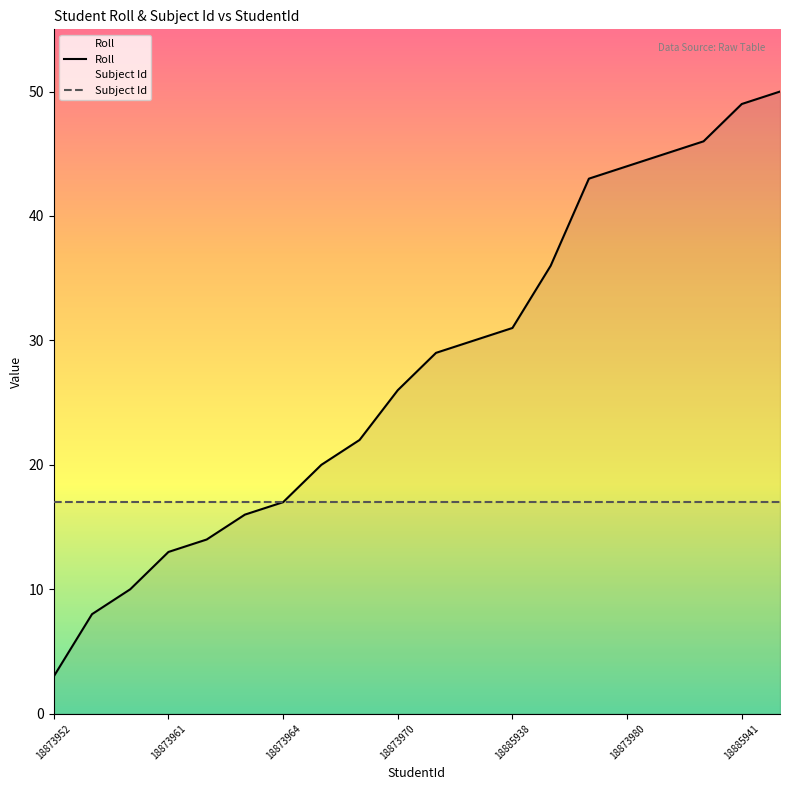

At which label does Roll reach its minimum?

18873952